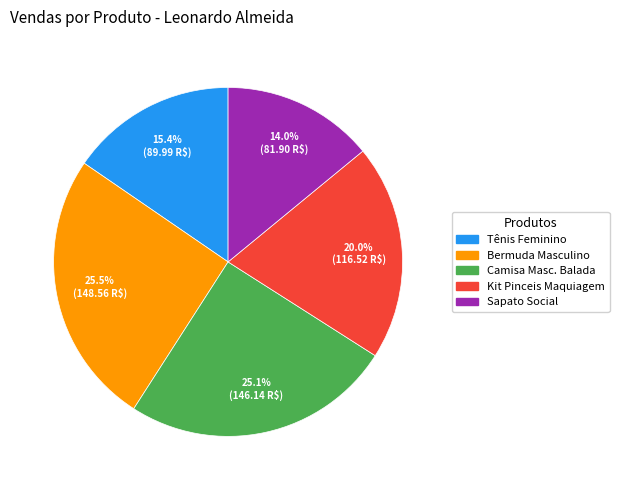

Is there any slice that represents more than half of the pie?

No